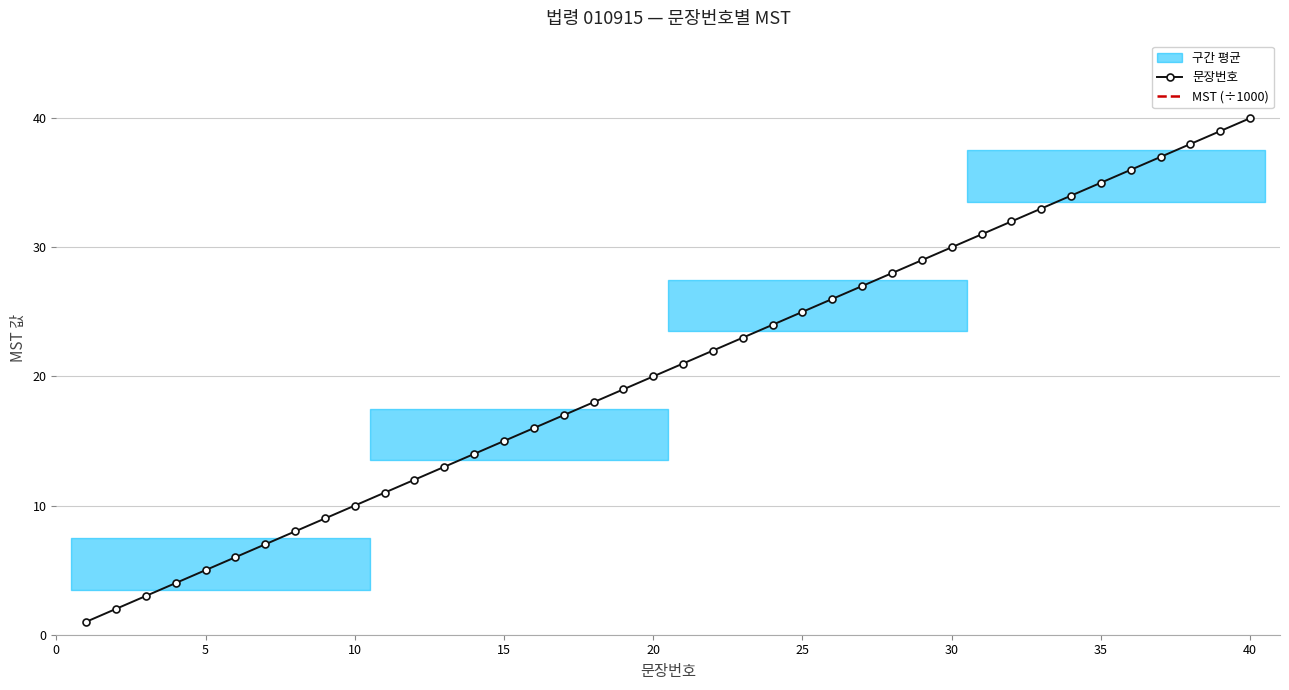

Count the number of data series in this chart.

2